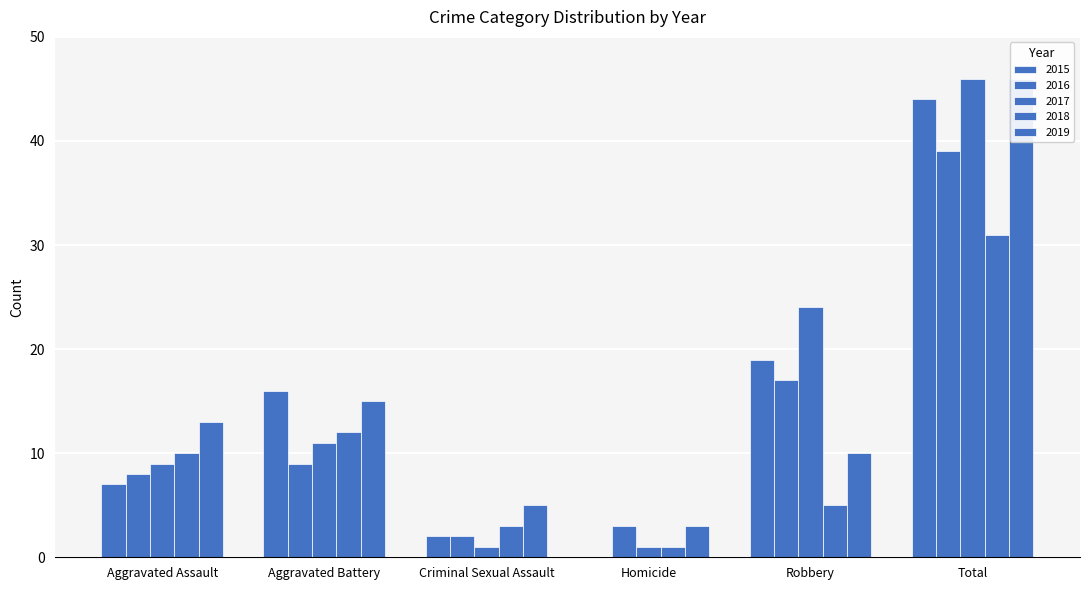

At how many categories does at least one series exceed 0?

6